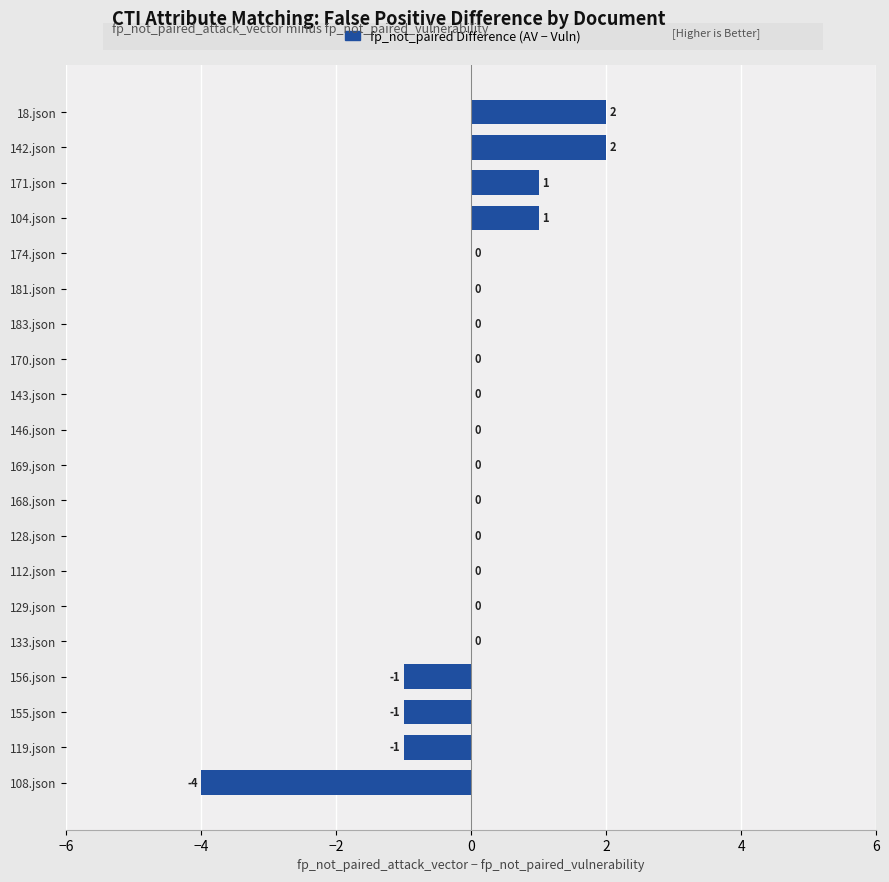

Are the bars horizontal?

Yes